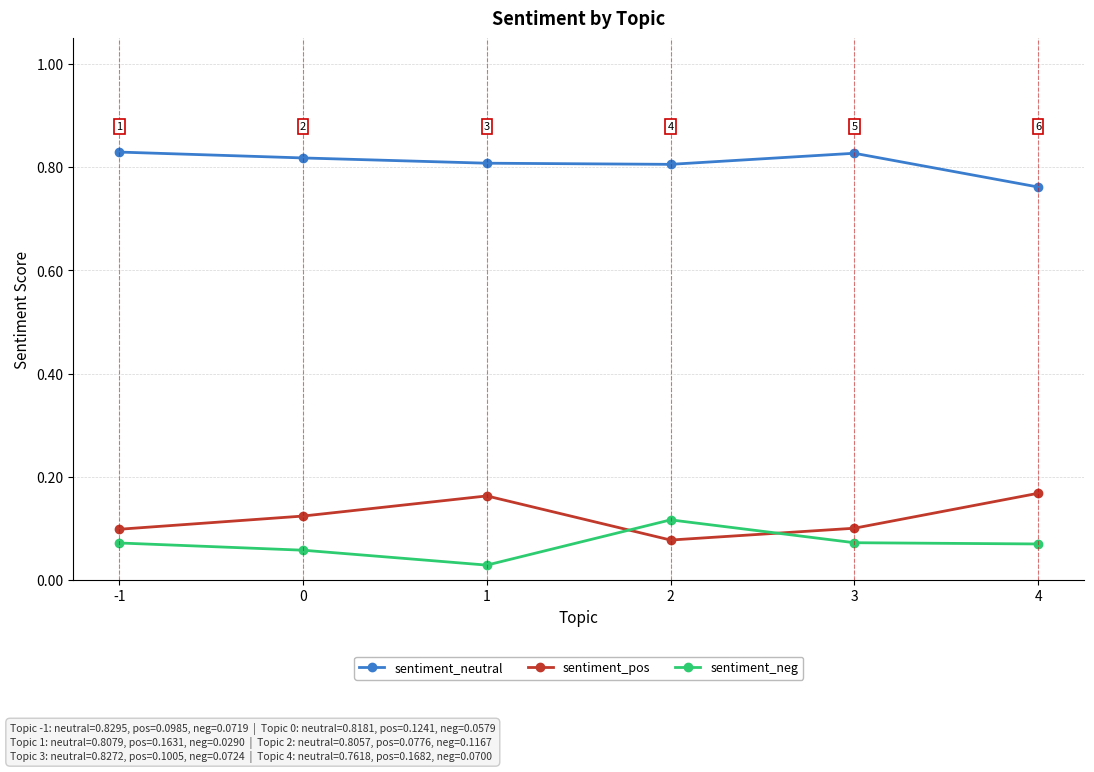

At how many categories does at least one series exceed 0?

6